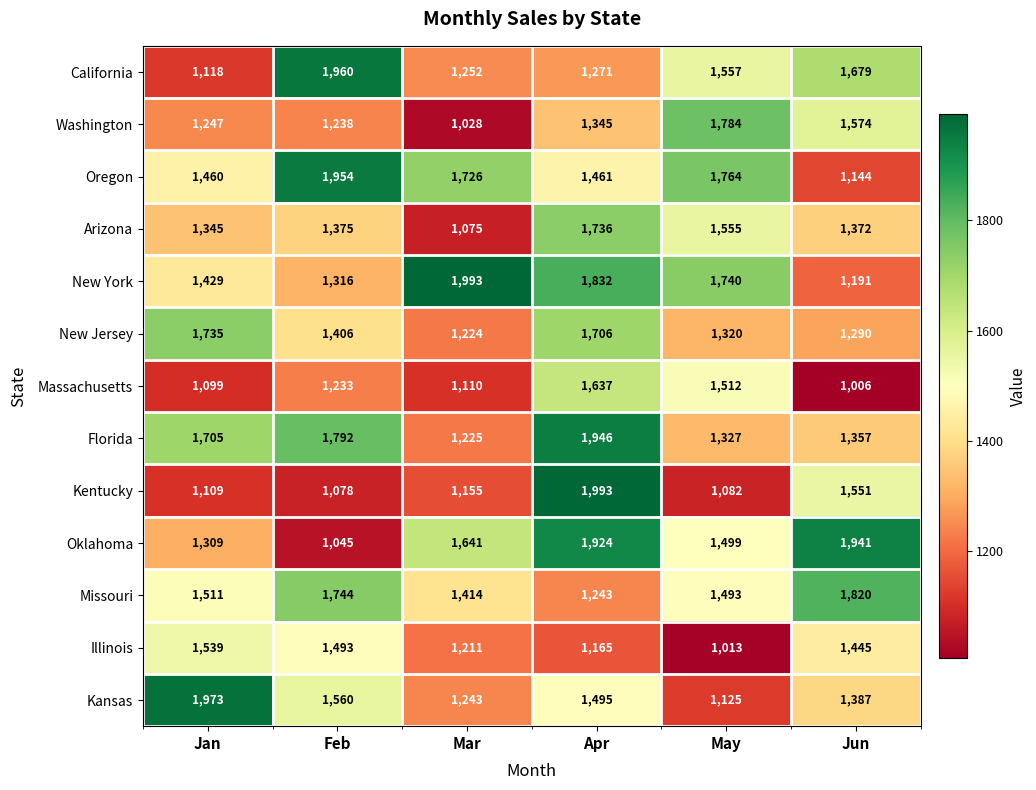

At how many categories does at least one series exceed 1064?

6